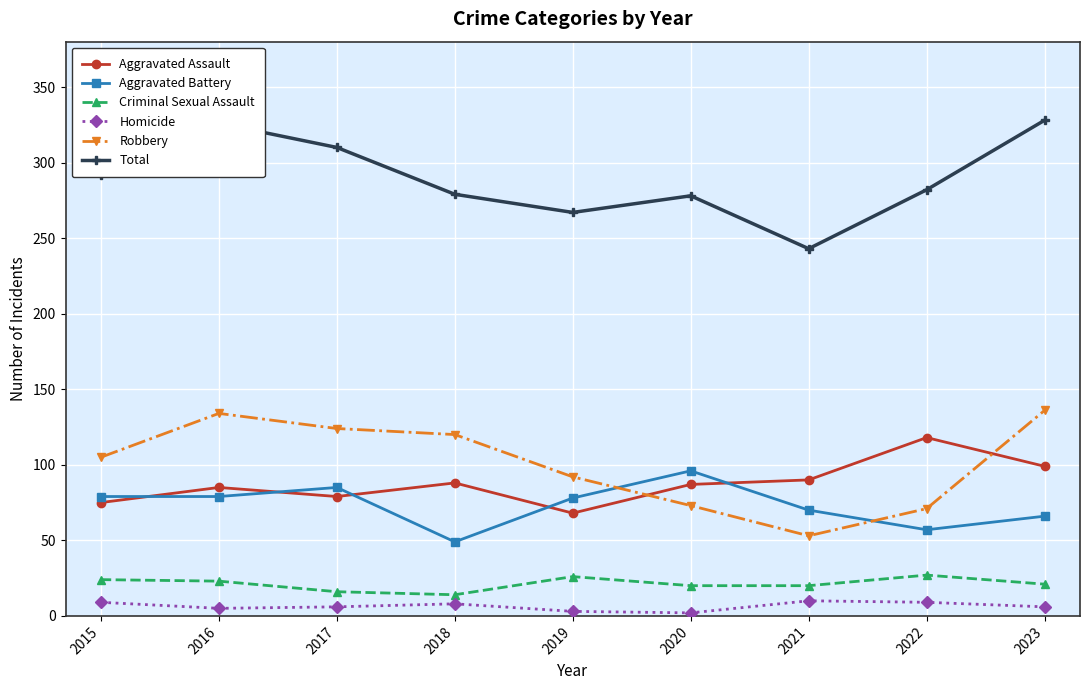

Between 2016 and 2019, which series saw the biggest shift?

Total